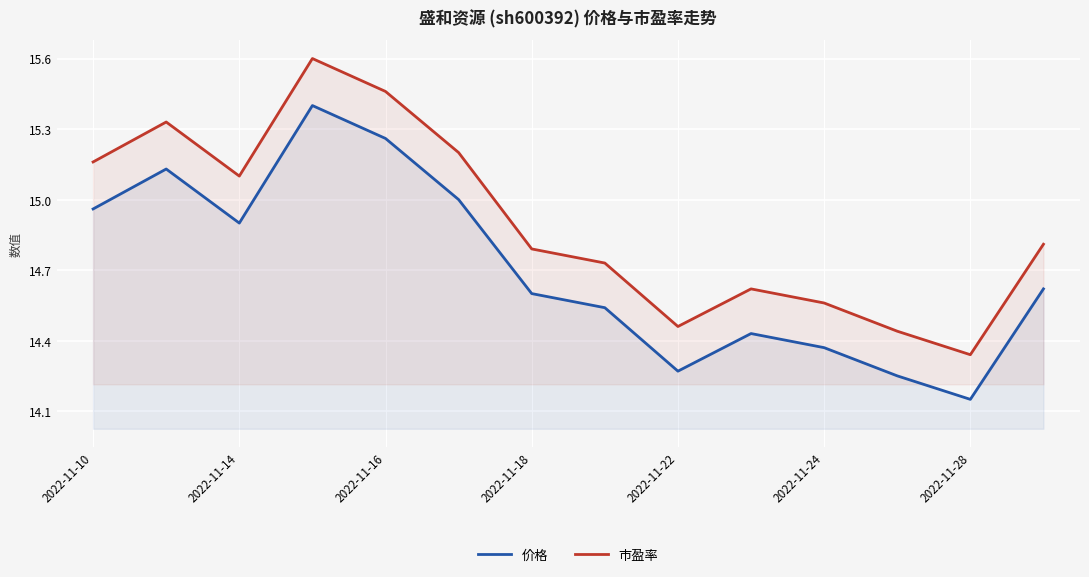

What is the difference between the 价格 values at 2022-11-22 and 2022-11-16?

1.0